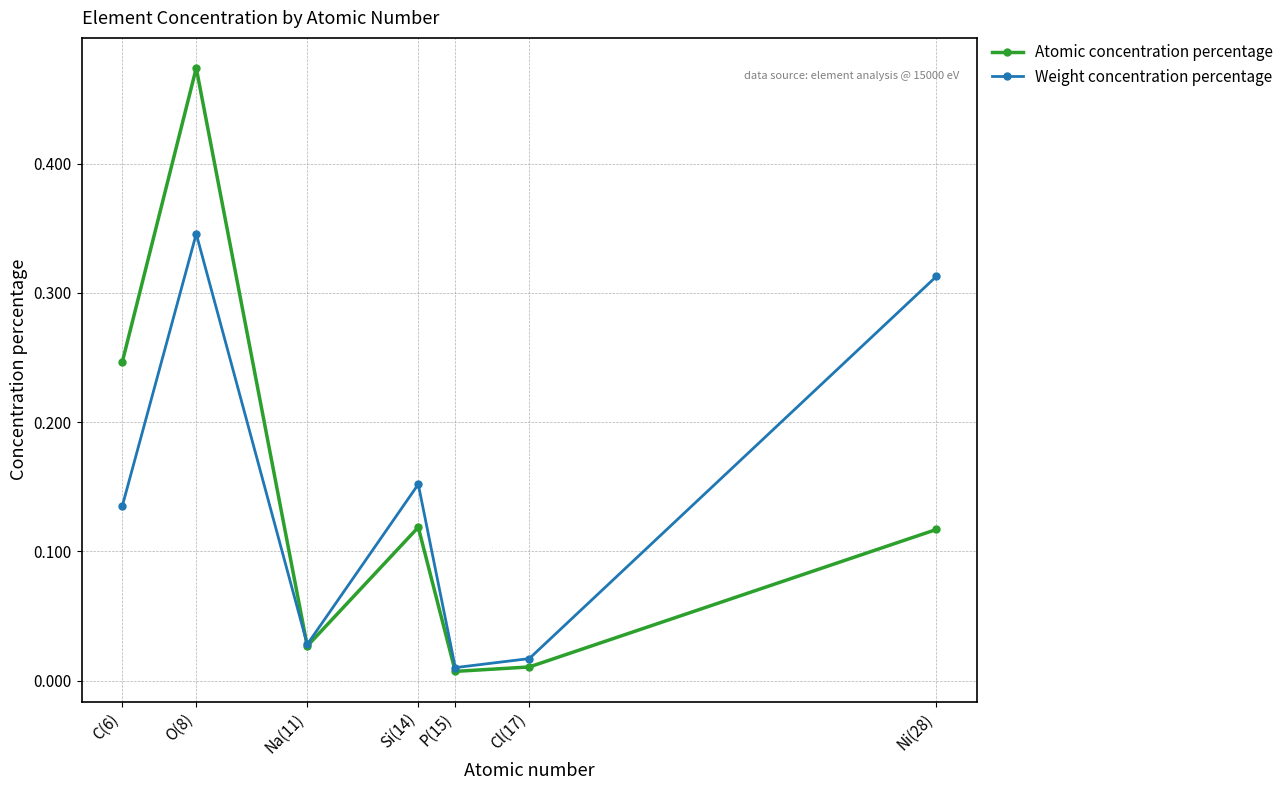

Which series has the widest spread of values?

Atomic concentration percentage